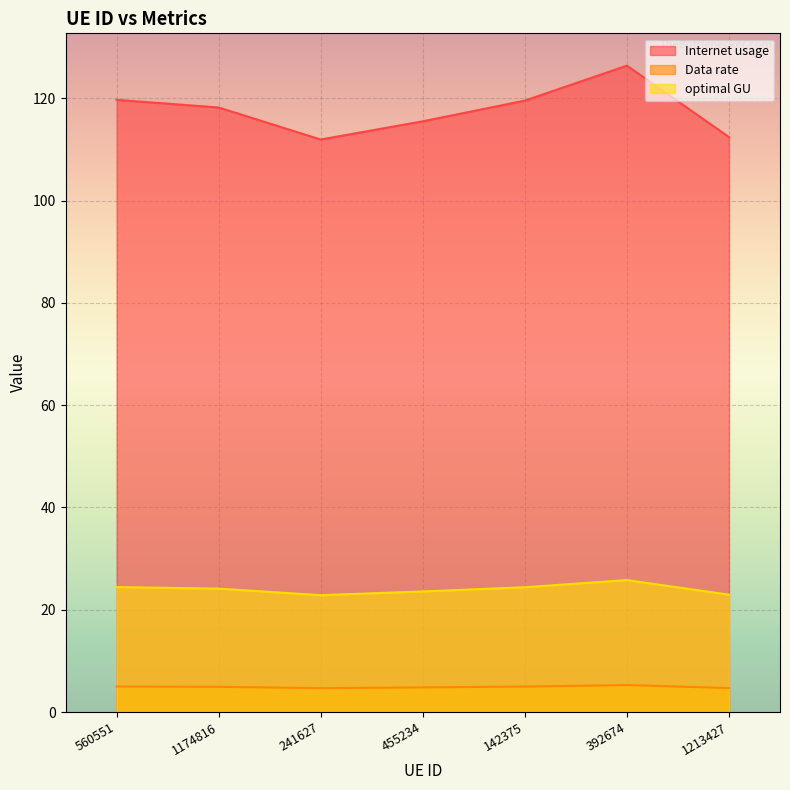

Between 1174816 and 1213427, which is larger?

1174816